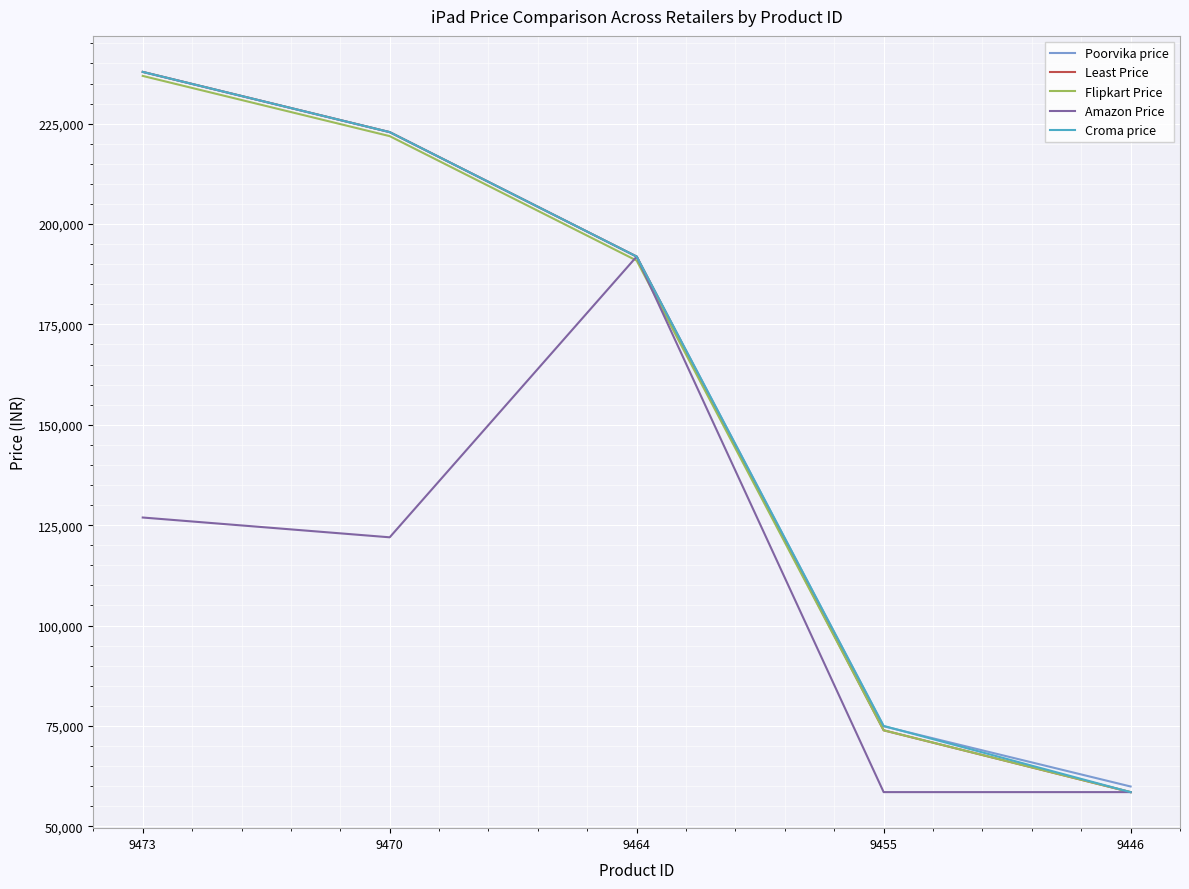

Where is the first local maximum for Amazon Price?

9464